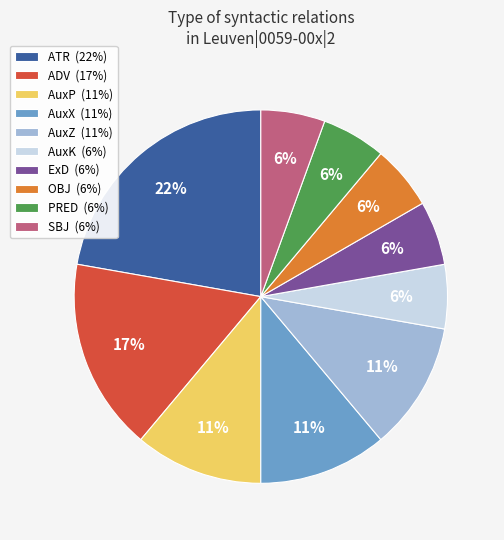

To the nearest percent, what is the combined percentage of AuxX and ExD?

17%